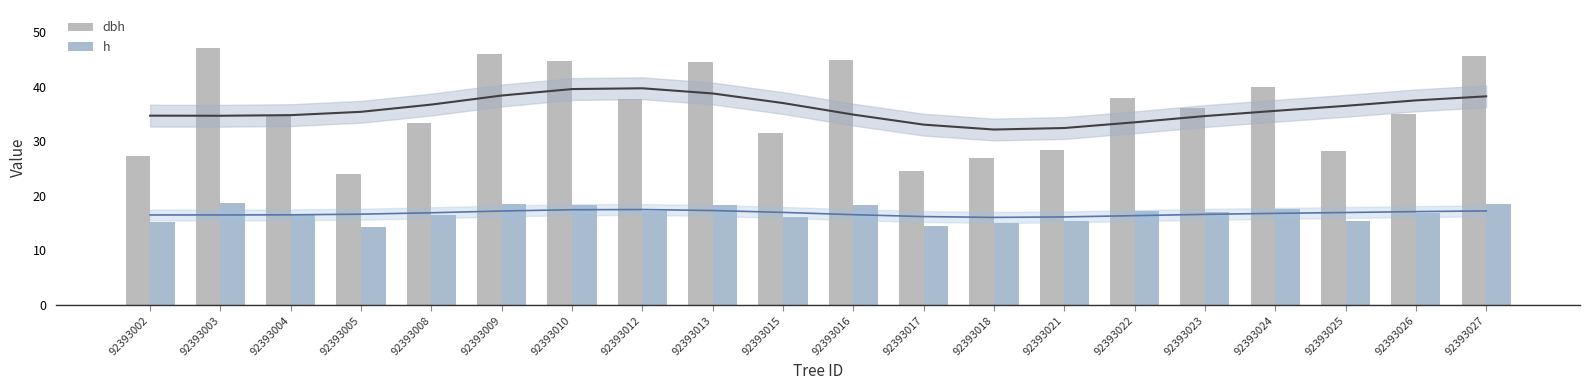

What is the sum of the dbh values at 92393012 and 92393002?

64.9